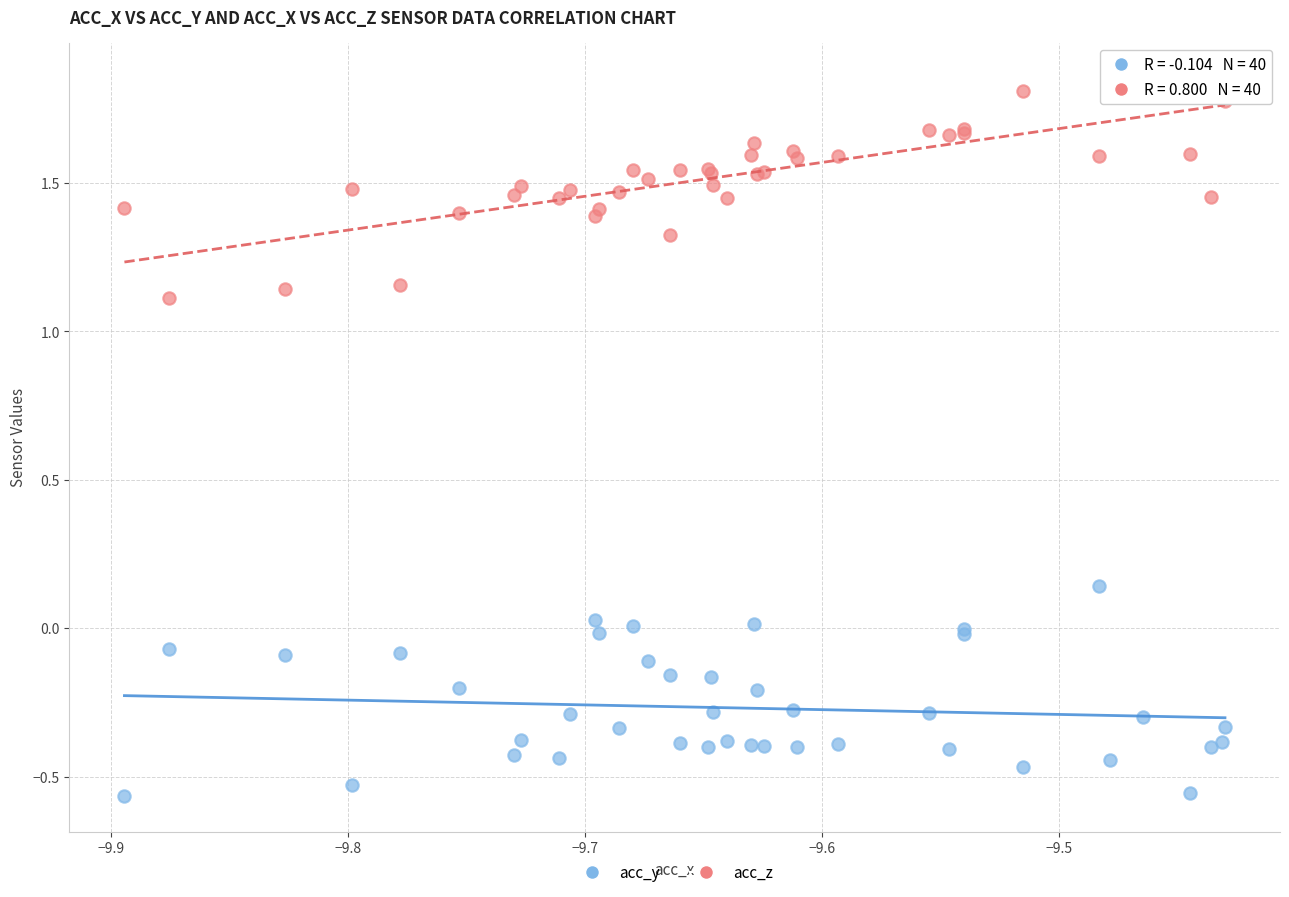

What is the X range (max minus min) for the scatter plot?

0.5